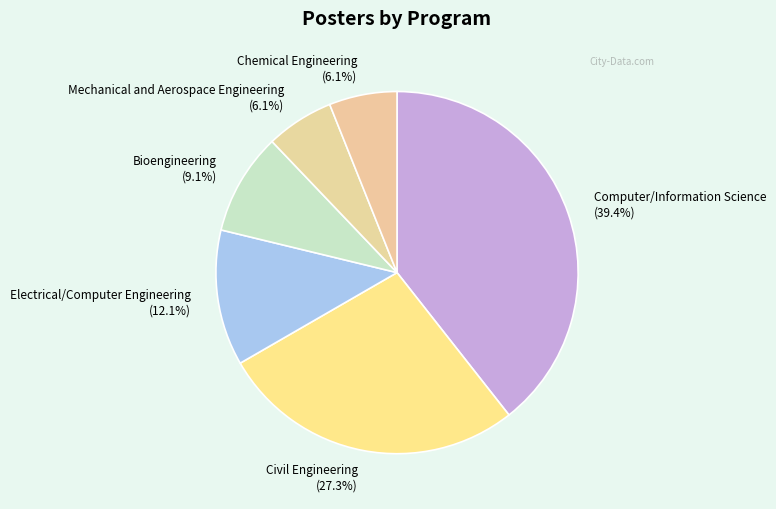

Is there a majority slice in this chart?

No